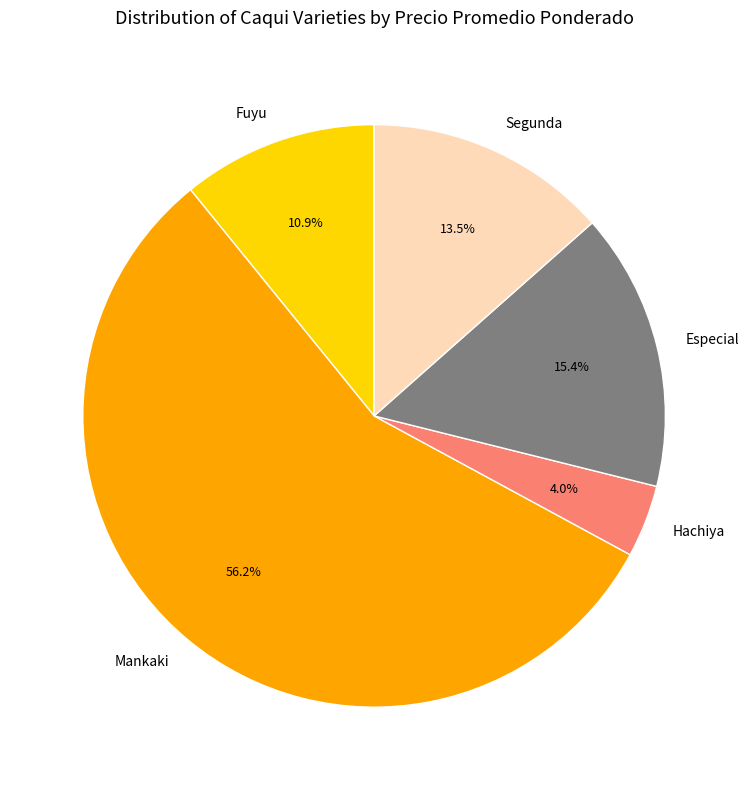

Rank the categories by value from lowest to highest.

Hachiya, Fuyu, Segunda, Especial, Mankaki